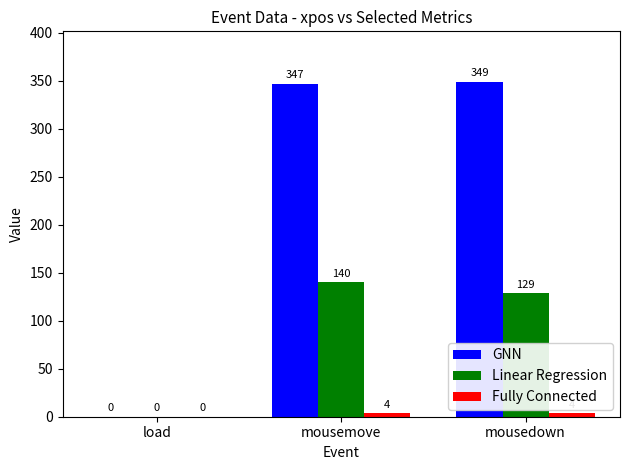

At which label does Linear Regression first exceed 129?

mousemove